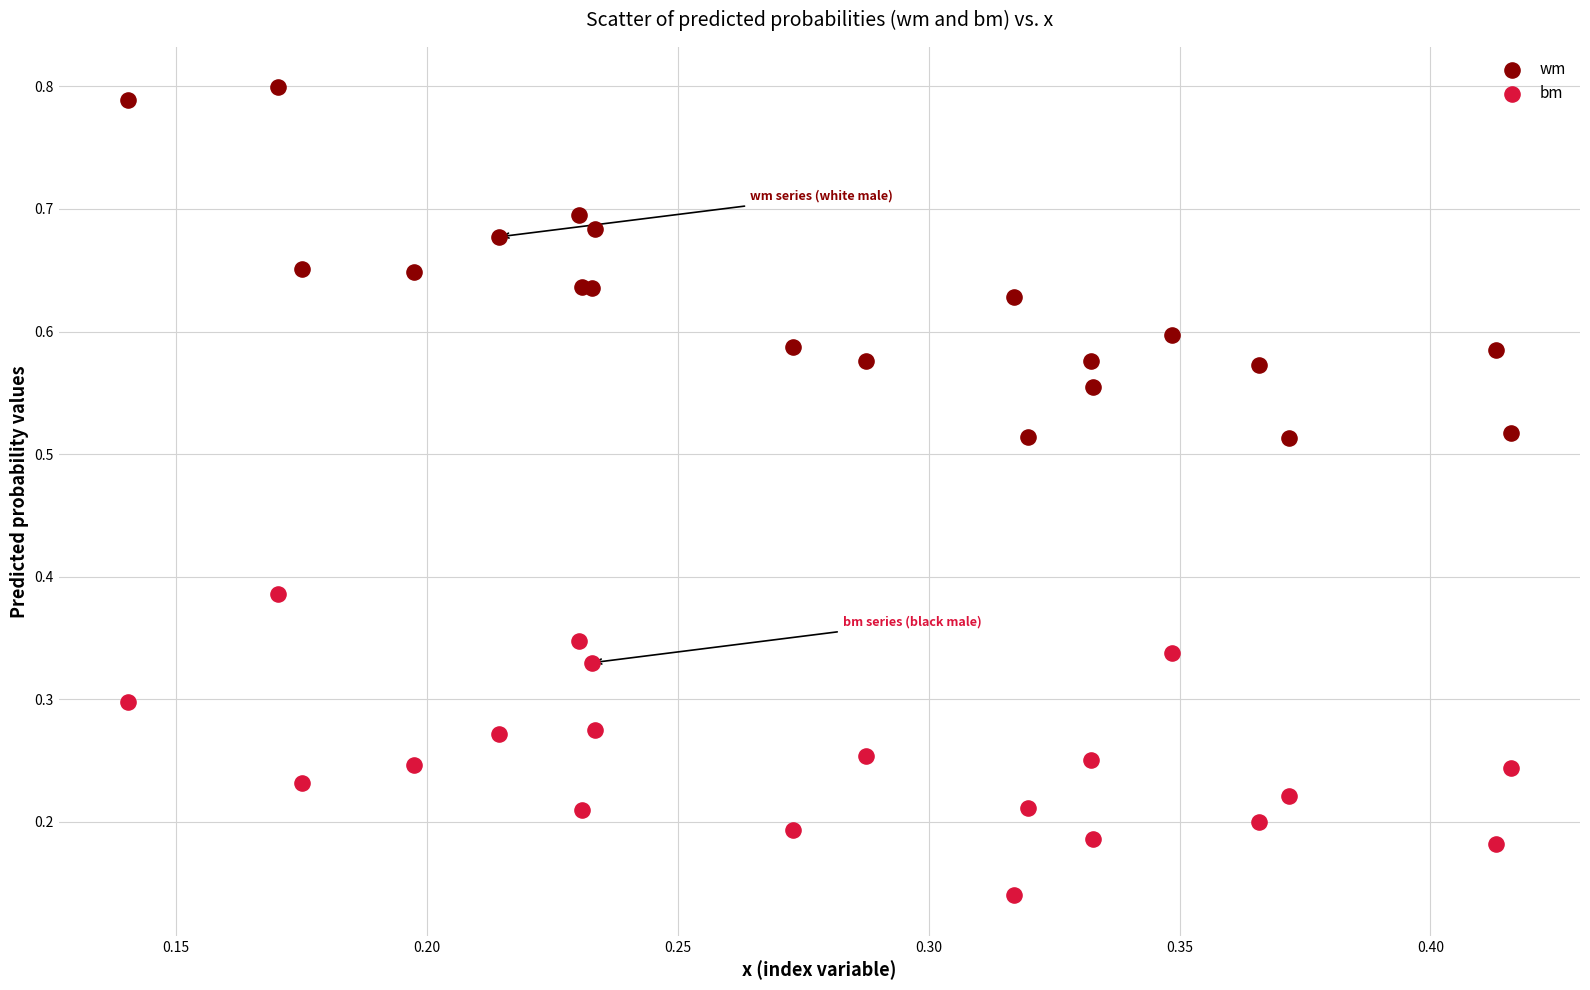

Which series has the widest spread of Y values?

wm